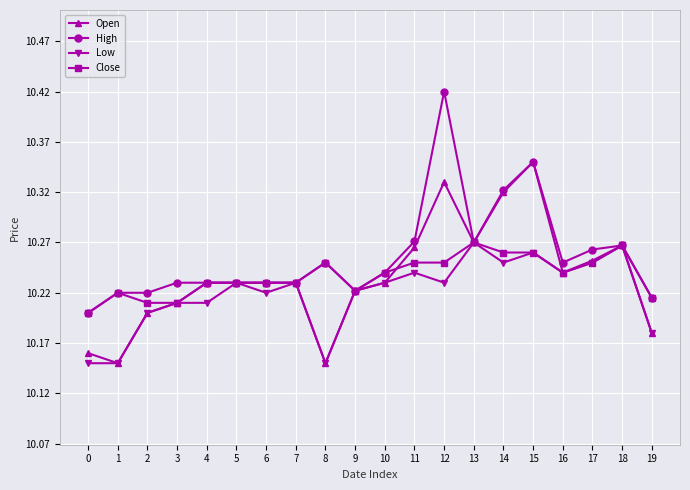

Which series has the widest spread of values?

High